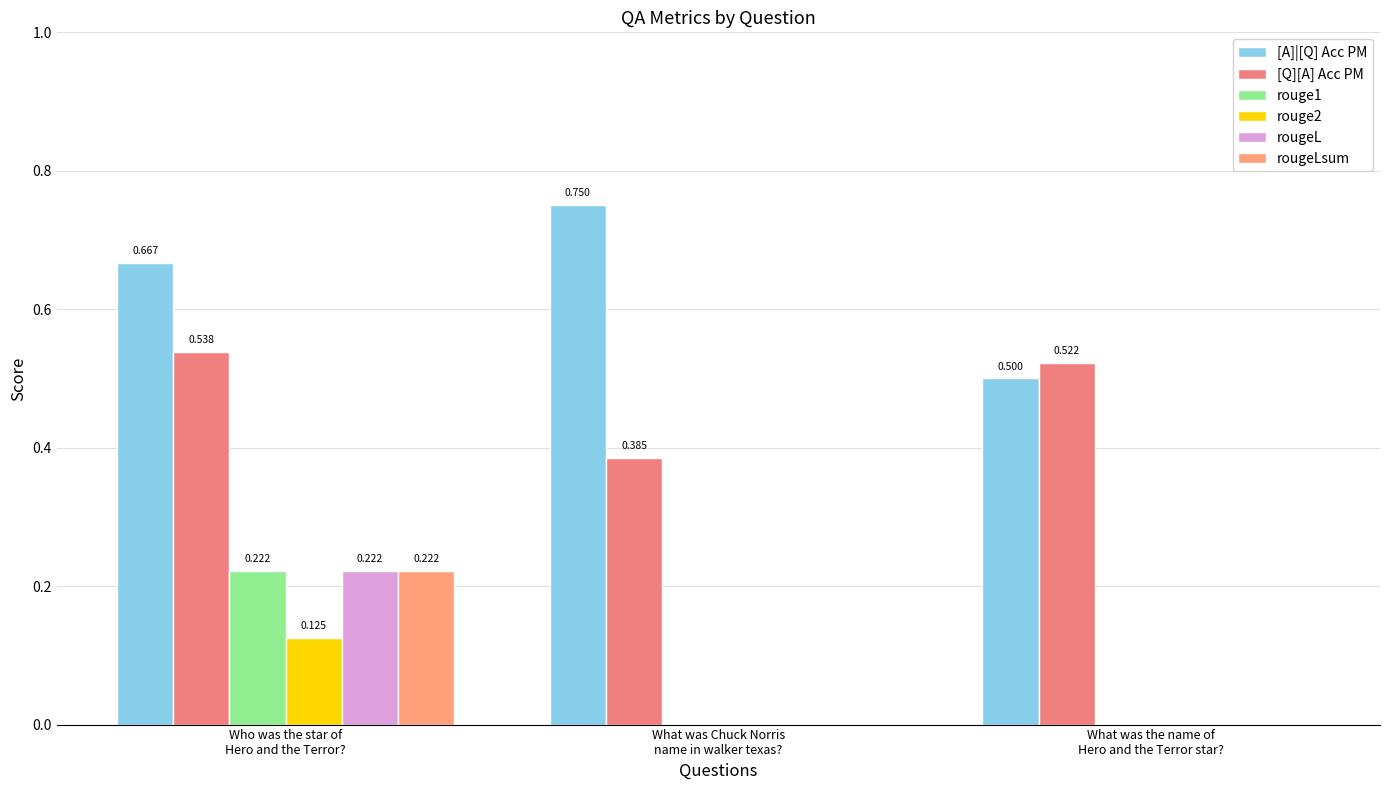

What is the maximum value for rouge2?

0.1